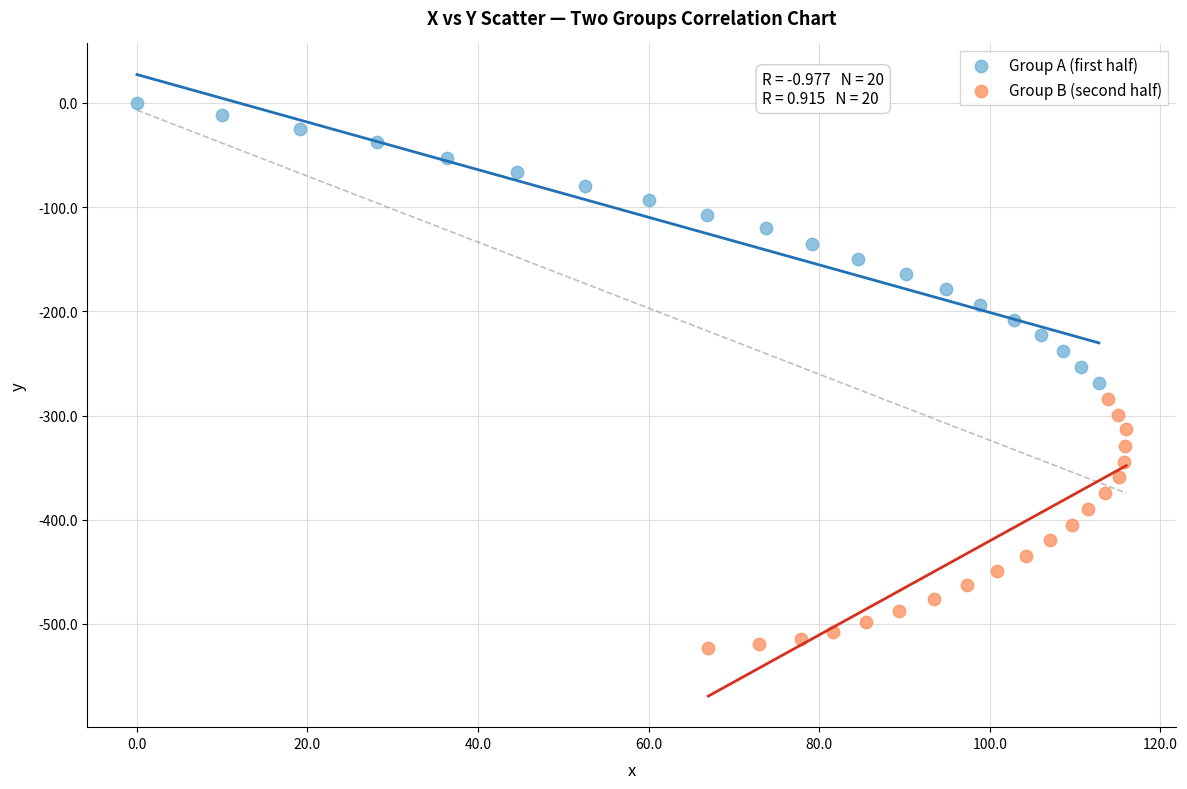

Which series has the widest spread of Y values?

Group A (first half)